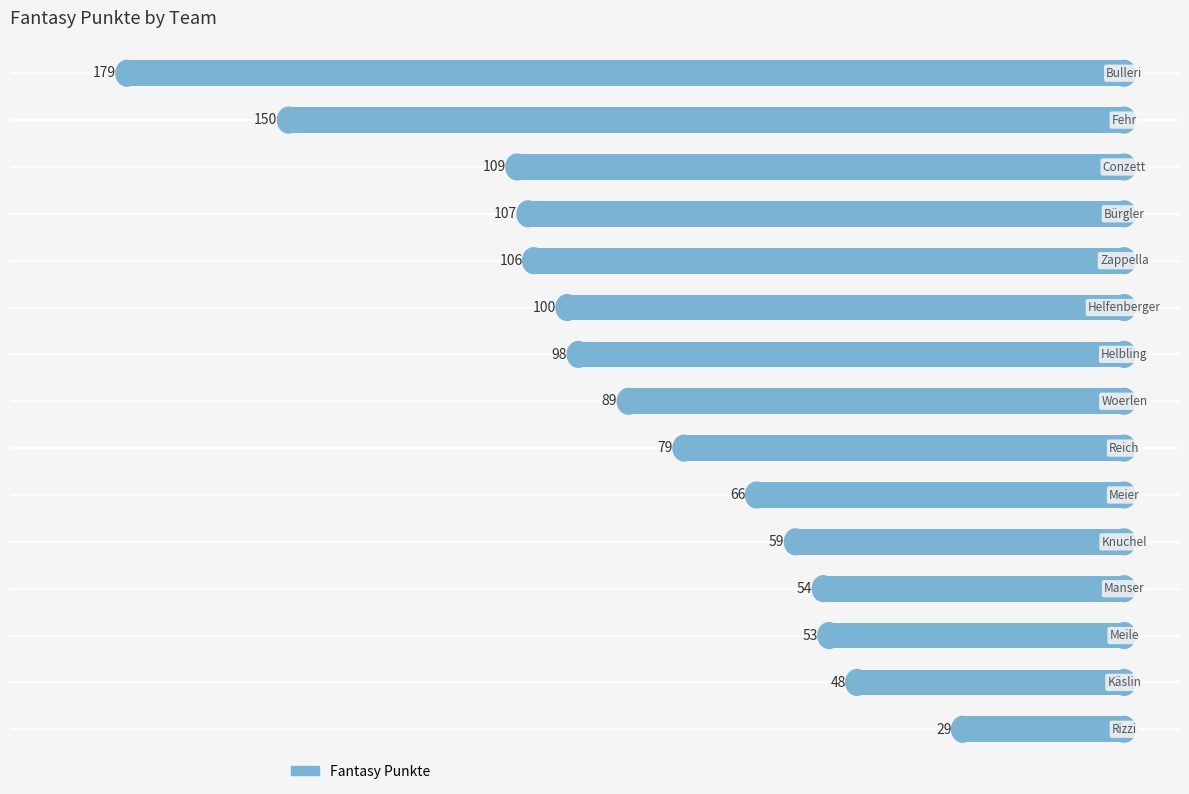

How many data points does each series have?

15